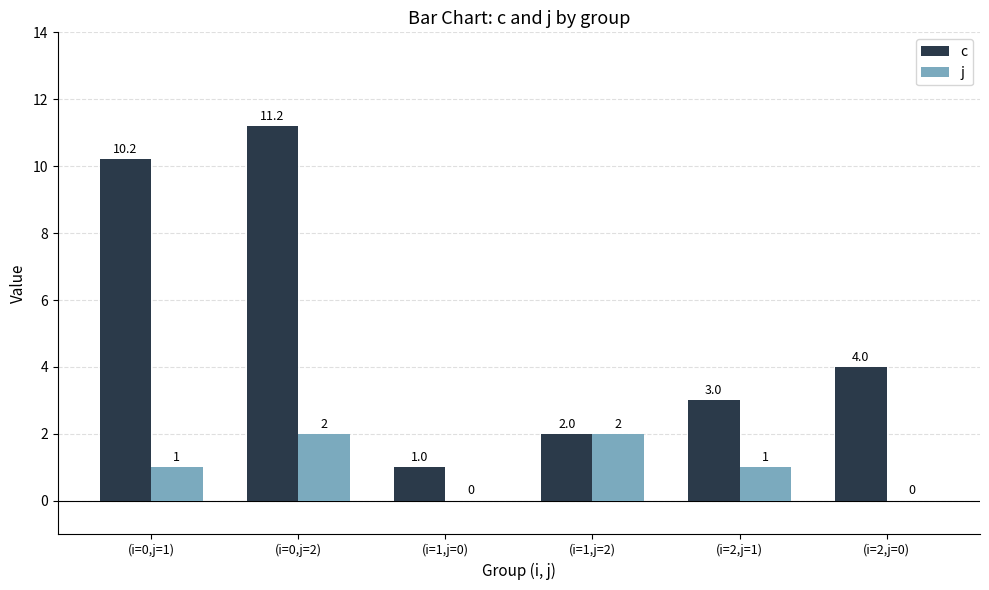

Is the value of j at (i=0,j=2) greater than the value of c at (i=0,j=1)?

No